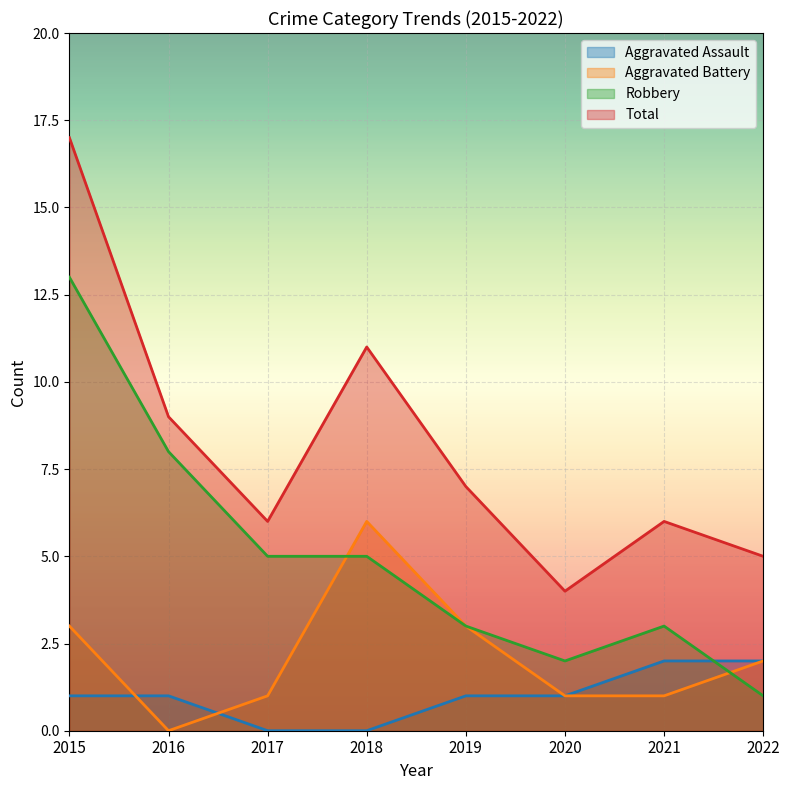

How many interior local valleys does the Robbery series have?

1